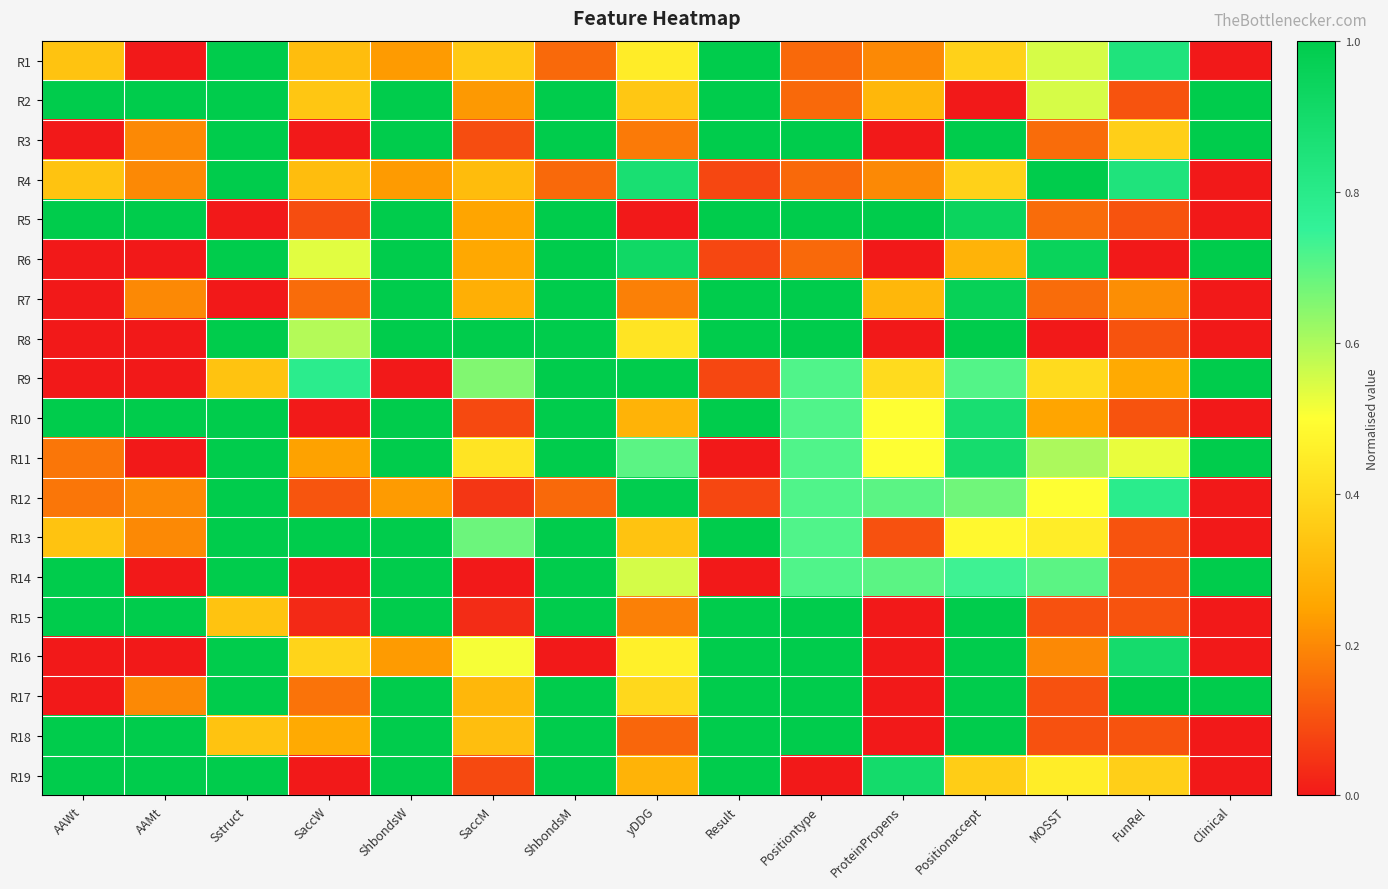

Reading right to left, transcribe all the data shown in this chart.

R1: Clinical=0.0	FunRel=0.8	MOSST=0.5	Positionaccept=0.4	ProteinPropens=0.2	Positiontype=0.1	Result=1.0	yDDG=0.4	ShbondsM=0.1	SaccM=0.4	ShbondsW=0.2	SaccW=0.3	Sstruct=1.0	AAMt=0.0	AAWt=0.3
R2: Clinical=1.0	FunRel=0.1	MOSST=0.5	Positionaccept=0.0	ProteinPropens=0.3	Positiontype=0.1	Result=1.0	yDDG=0.3	ShbondsM=1.0	SaccM=0.2	ShbondsW=1.0	SaccW=0.3	Sstruct=1.0	AAMt=1.0	AAWt=1.0
R3: Clinical=1.0	FunRel=0.4	MOSST=0.1	Positionaccept=1.0	ProteinPropens=0.0	Positiontype=1.0	Result=1.0	yDDG=0.2	ShbondsM=1.0	SaccM=0.1	ShbondsW=1.0	SaccW=0.0	Sstruct=1.0	AAMt=0.2	AAWt=0.0
R4: Clinical=0.0	FunRel=0.8	MOSST=1.0	Positionaccept=0.4	ProteinPropens=0.2	Positiontype=0.1	Result=0.1	yDDG=0.9	ShbondsM=0.1	SaccM=0.3	ShbondsW=0.2	SaccW=0.3	Sstruct=1.0	AAMt=0.2	AAWt=0.3
R5: Clinical=0.0	FunRel=0.1	MOSST=0.1	Positionaccept=0.9	ProteinPropens=1.0	Positiontype=1.0	Result=1.0	yDDG=0.0	ShbondsM=1.0	SaccM=0.3	ShbondsW=1.0	SaccW=0.1	Sstruct=0.0	AAMt=1.0	AAWt=1.0
R6: Clinical=1.0	FunRel=0.0	MOSST=0.9	Positionaccept=0.3	ProteinPropens=0.0	Positiontype=0.1	Result=0.1	yDDG=0.9	ShbondsM=1.0	SaccM=0.3	ShbondsW=1.0	SaccW=0.5	Sstruct=1.0	AAMt=0.0	AAWt=0.0
R7: Clinical=0.0	FunRel=0.2	MOSST=0.1	Positionaccept=1.0	ProteinPropens=0.3	Positiontype=1.0	Result=1.0	yDDG=0.2	ShbondsM=1.0	SaccM=0.3	ShbondsW=1.0	SaccW=0.1	Sstruct=0.0	AAMt=0.2	AAWt=0.0
R8: Clinical=0.0	FunRel=0.1	MOSST=0.0	Positionaccept=1.0	ProteinPropens=0.0	Positiontype=1.0	Result=1.0	yDDG=0.4	ShbondsM=1.0	SaccM=1.0	ShbondsW=1.0	SaccW=0.6	Sstruct=1.0	AAMt=0.0	AAWt=0.0
R9: Clinical=1.0	FunRel=0.3	MOSST=0.4	Positionaccept=0.7	ProteinPropens=0.4	Positiontype=0.7	Result=0.1	yDDG=1.0	ShbondsM=1.0	SaccM=0.7	ShbondsW=0.0	SaccW=0.8	Sstruct=0.3	AAMt=0.0	AAWt=0.0
R10: Clinical=0.0	FunRel=0.1	MOSST=0.2	Positionaccept=0.9	ProteinPropens=0.5	Positiontype=0.7	Result=1.0	yDDG=0.3	ShbondsM=1.0	SaccM=0.1	ShbondsW=1.0	SaccW=0.0	Sstruct=1.0	AAMt=1.0	AAWt=1.0
R11: Clinical=1.0	FunRel=0.5	MOSST=0.6	Positionaccept=0.9	ProteinPropens=0.5	Positiontype=0.7	Result=0.0	yDDG=0.7	ShbondsM=1.0	SaccM=0.4	ShbondsW=1.0	SaccW=0.2	Sstruct=1.0	AAMt=0.0	AAWt=0.2
R12: Clinical=0.0	FunRel=0.8	MOSST=0.5	Positionaccept=0.7	ProteinPropens=0.7	Positiontype=0.7	Result=0.1	yDDG=1.0	ShbondsM=0.1	SaccM=0.1	ShbondsW=0.2	SaccW=0.1	Sstruct=1.0	AAMt=0.2	AAWt=0.2
R13: Clinical=0.0	FunRel=0.1	MOSST=0.4	Positionaccept=0.5	ProteinPropens=0.1	Positiontype=0.7	Result=1.0	yDDG=0.3	ShbondsM=1.0	SaccM=0.7	ShbondsW=1.0	SaccW=1.0	Sstruct=1.0	AAMt=0.2	AAWt=0.3
R14: Clinical=1.0	FunRel=0.1	MOSST=0.7	Positionaccept=0.7	ProteinPropens=0.7	Positiontype=0.7	Result=0.0	yDDG=0.6	ShbondsM=1.0	SaccM=0.0	ShbondsW=1.0	SaccW=0.0	Sstruct=1.0	AAMt=0.0	AAWt=1.0
R15: Clinical=0.0	FunRel=0.1	MOSST=0.1	Positionaccept=1.0	ProteinPropens=0.0	Positiontype=1.0	Result=1.0	yDDG=0.2	ShbondsM=1.0	SaccM=0.0	ShbondsW=1.0	SaccW=0.0	Sstruct=0.3	AAMt=1.0	AAWt=1.0
R16: Clinical=0.0	FunRel=0.9	MOSST=0.2	Positionaccept=1.0	ProteinPropens=0.0	Positiontype=1.0	Result=1.0	yDDG=0.5	ShbondsM=0.0	SaccM=0.5	ShbondsW=0.2	SaccW=0.4	Sstruct=1.0	AAMt=0.0	AAWt=0.0
R17: Clinical=1.0	FunRel=1.0	MOSST=0.1	Positionaccept=1.0	ProteinPropens=0.0	Positiontype=1.0	Result=1.0	yDDG=0.4	ShbondsM=1.0	SaccM=0.3	ShbondsW=1.0	SaccW=0.2	Sstruct=1.0	AAMt=0.2	AAWt=0.0
R18: Clinical=0.0	FunRel=0.1	MOSST=0.1	Positionaccept=1.0	ProteinPropens=0.0	Positiontype=1.0	Result=1.0	yDDG=0.1	ShbondsM=1.0	SaccM=0.3	ShbondsW=1.0	SaccW=0.3	Sstruct=0.3	AAMt=1.0	AAWt=1.0
R19: Clinical=0.0	FunRel=0.4	MOSST=0.4	Positionaccept=0.4	ProteinPropens=0.9	Positiontype=0.0	Result=1.0	yDDG=0.3	ShbondsM=1.0	SaccM=0.1	ShbondsW=1.0	SaccW=0.0	Sstruct=1.0	AAMt=1.0	AAWt=1.0